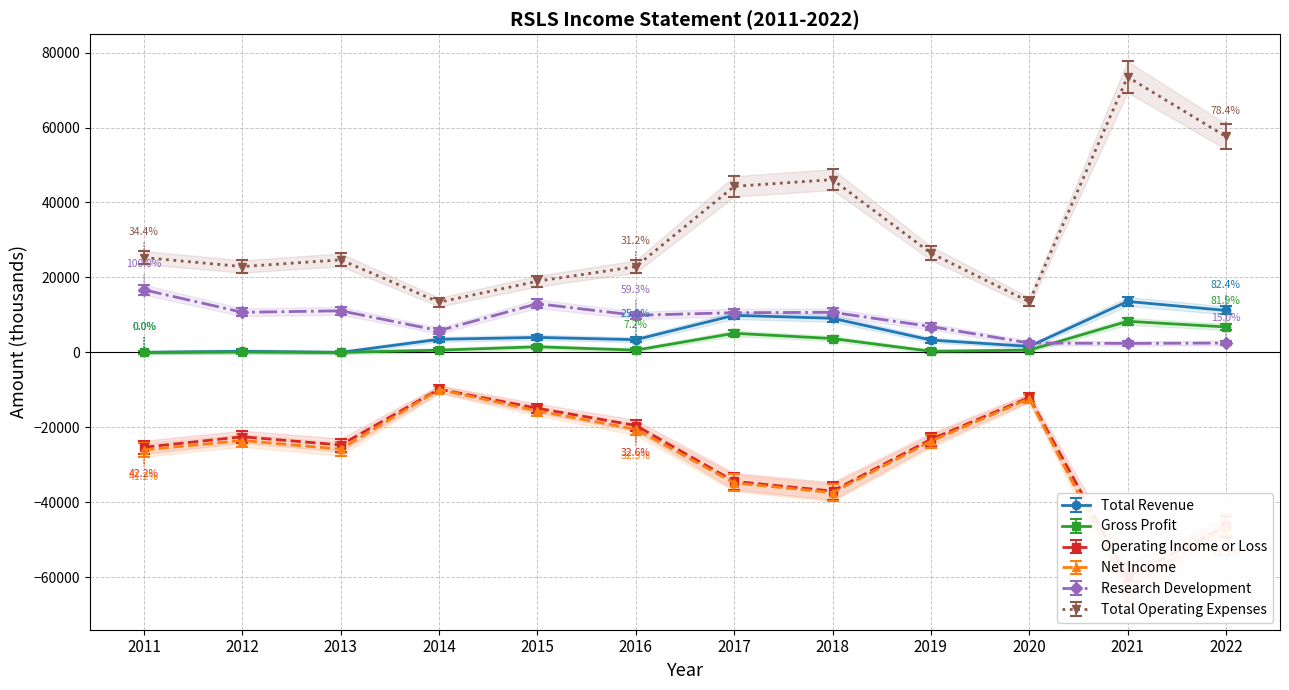

Reading left to right, transcribe all the data shown in this chart.

Total Revenue: 0	300	0	3500	4000	3400	9900	9100	3300	1600	13600	11200
Gross Profit: 0	100	0	600	1500	600	5100	3700	300	600	8300	6800
Operating Income or Loss: -25300	-22500	-24700	-9800	-14900	-19500	-34400	-37000	-23200	-12000	-59900	-46400
Net Income: -26000	-23500	-25800	-9900	-15600	-20500	-34800	-37400	-23700	-12300	-63100	-46200
Research Development: 16700	10700	11100	5800	13000	9900	10600	10700	6900	2500	2400	2500
Total Operating Expenses: 25300	22900	24700	13400	19000	22900	44300	46100	26500	13500	73500	57600